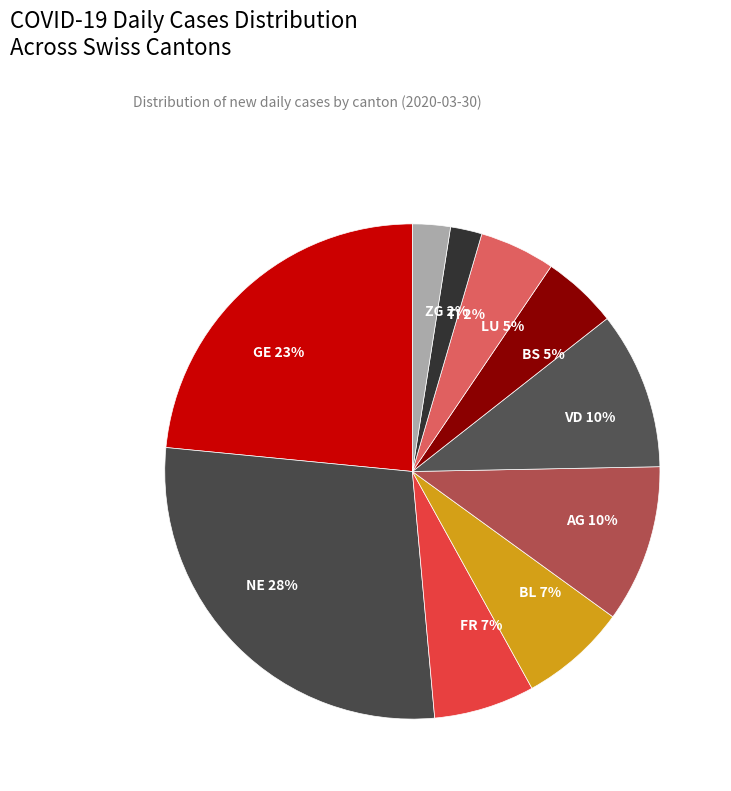

Count the number of slices in the pie.

10